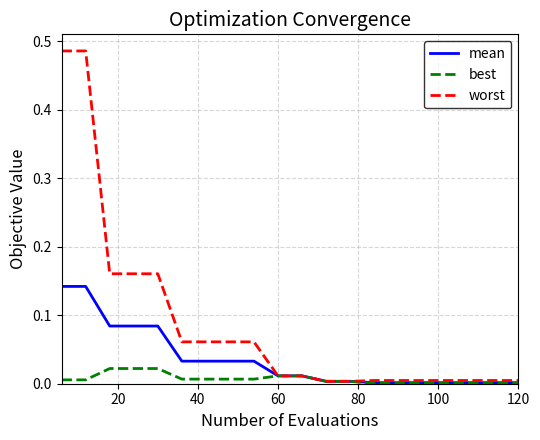

Which series has the largest total across all categories?

worst